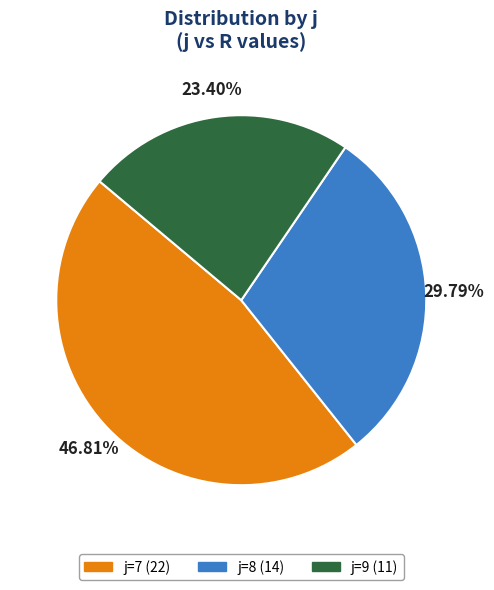

Is there any slice that represents more than half of the pie?

No